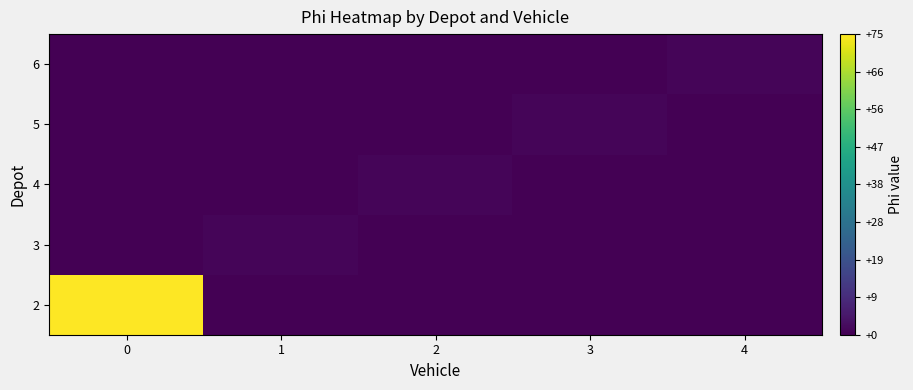

What is the spread (max minus min) of values at 4?

1